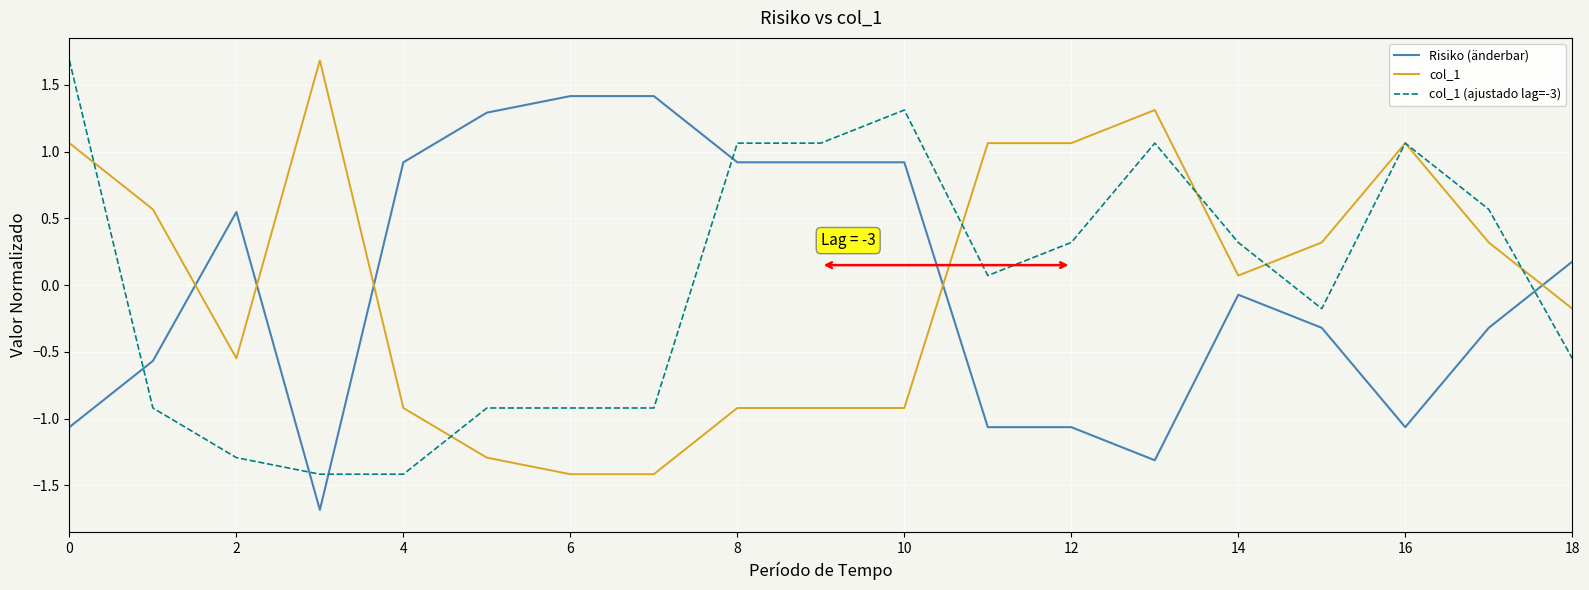

What is the minimum value for col_1?

-1.4